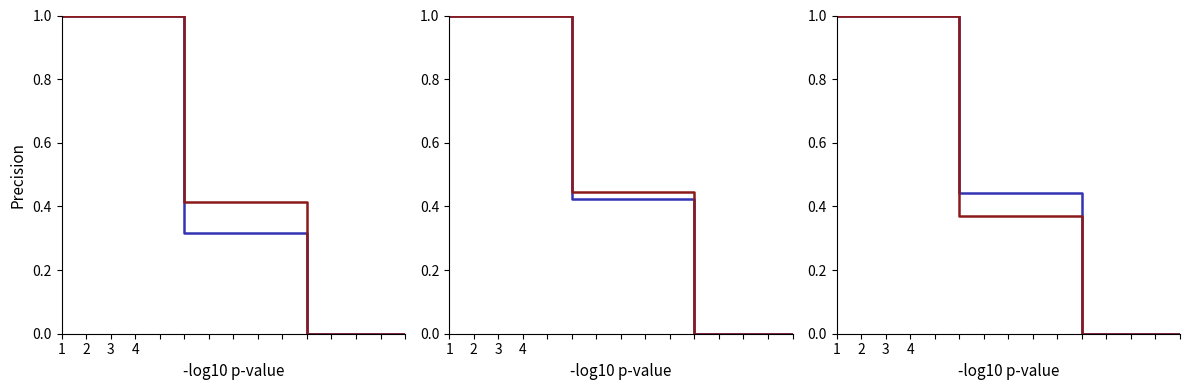

Is it true that col_12 equals 0.3 at 4?

False